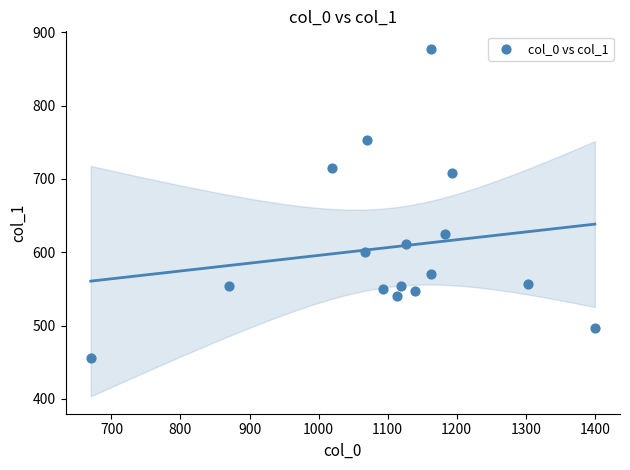

What is the range of X values (max minus min)?

730.0